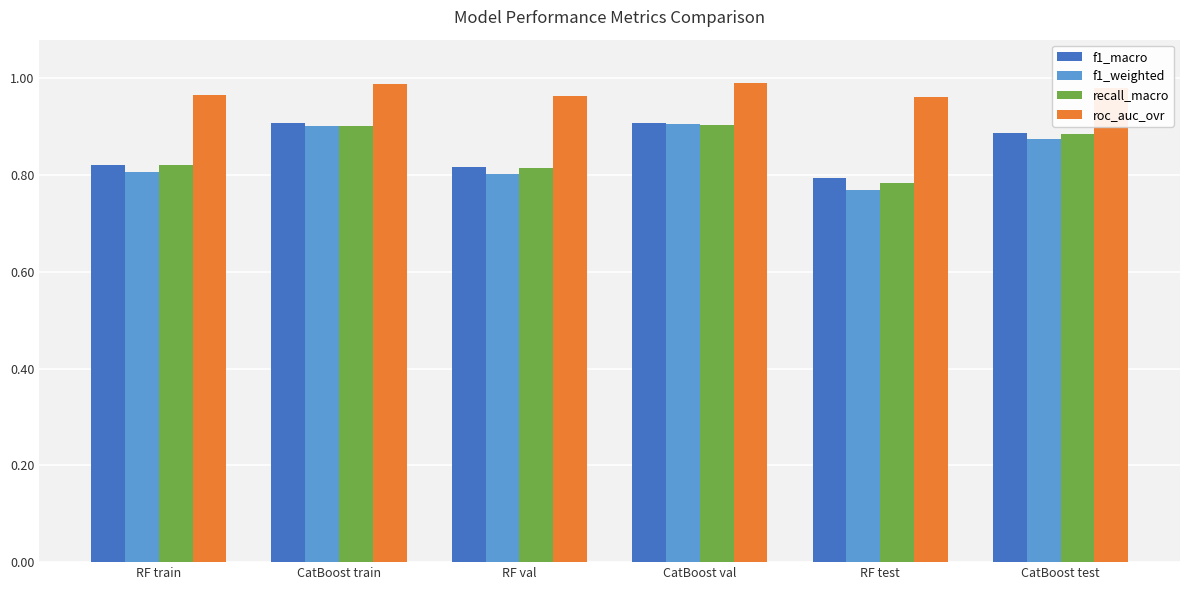

What is the difference between the maximum and minimum values in the recall_macro series?

0.1